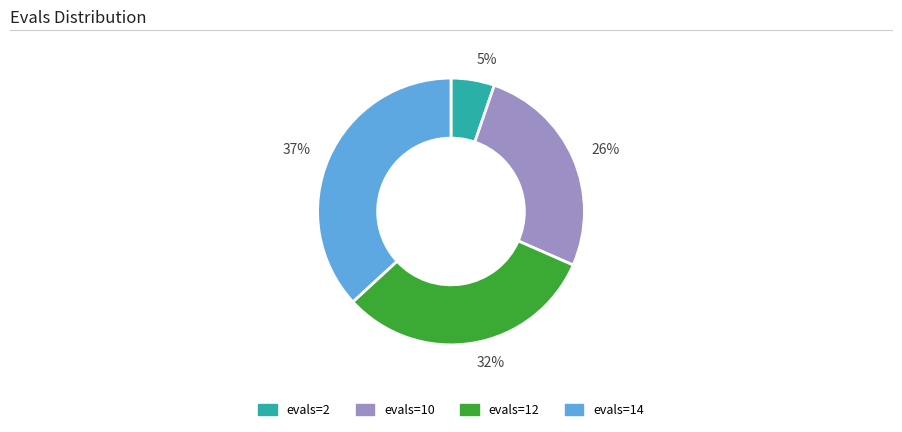

Between 5% and 37%, which is larger?

37%